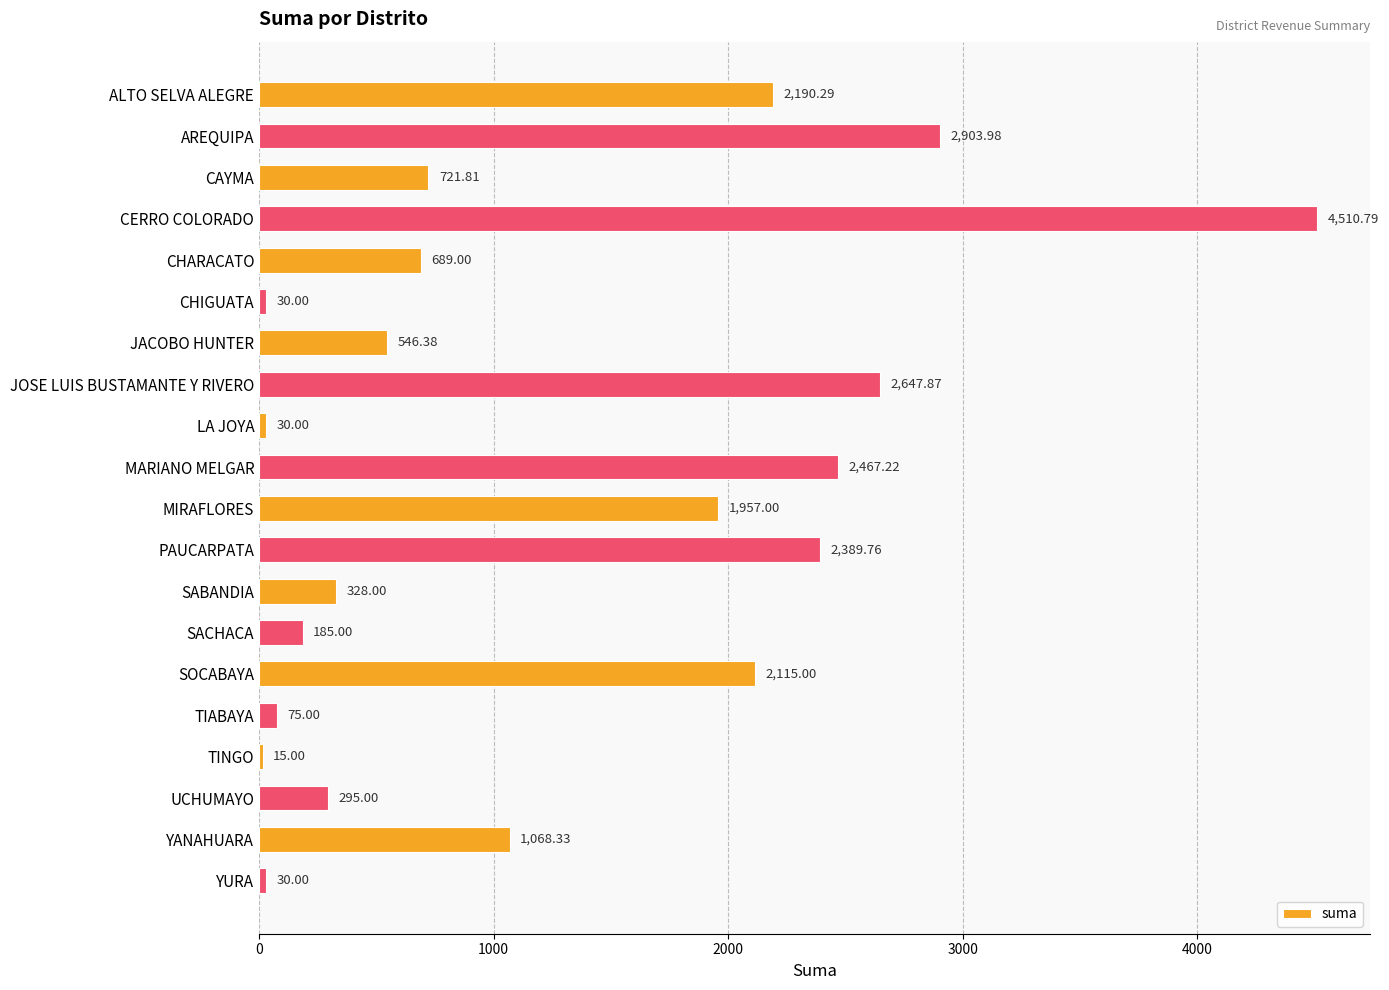

What is the sum of the values at CERRO COLORADO and SACHACA?

4695.8